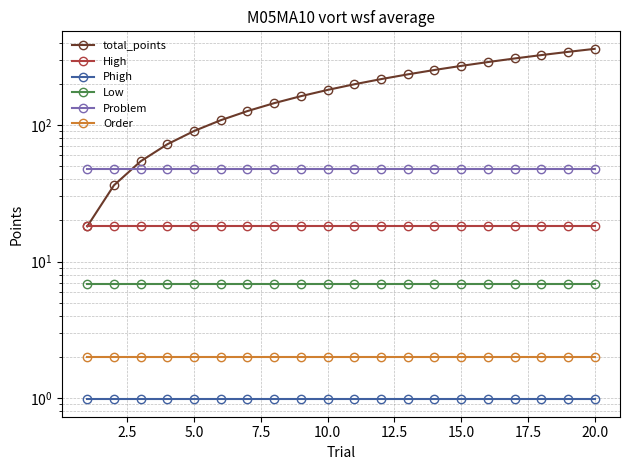

True or false: Order has a value of 1.1 at 10.0.

False